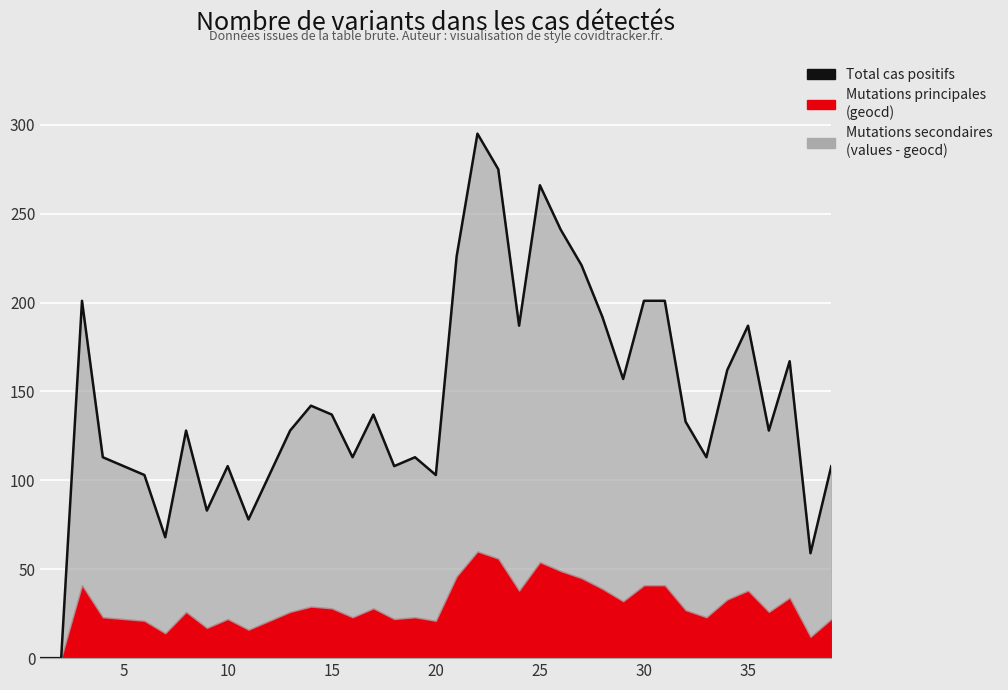

Between 10 and 17, which is larger?

17